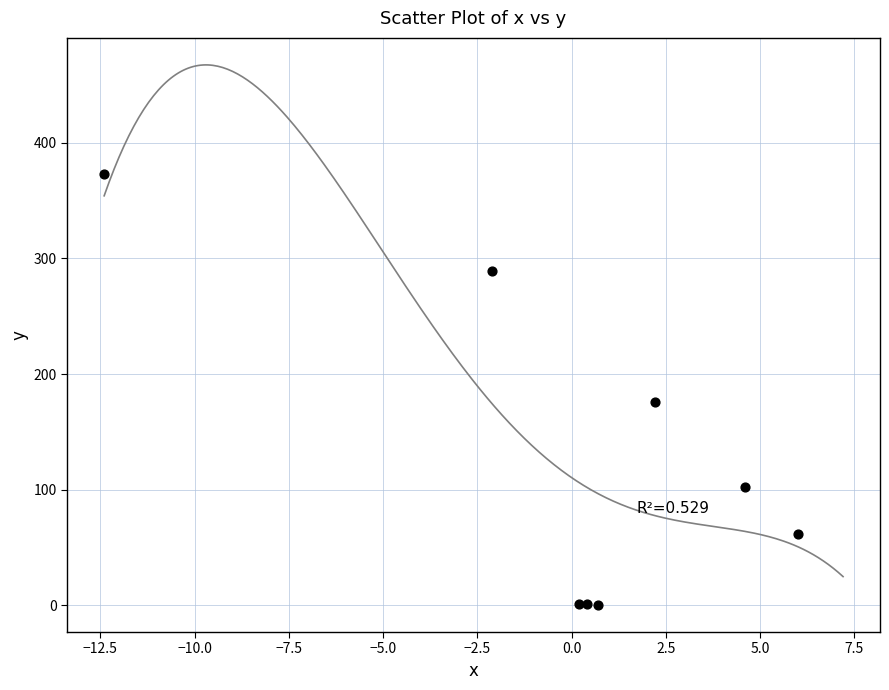

What Y value in the scatter plot is closest to 186?

175.9